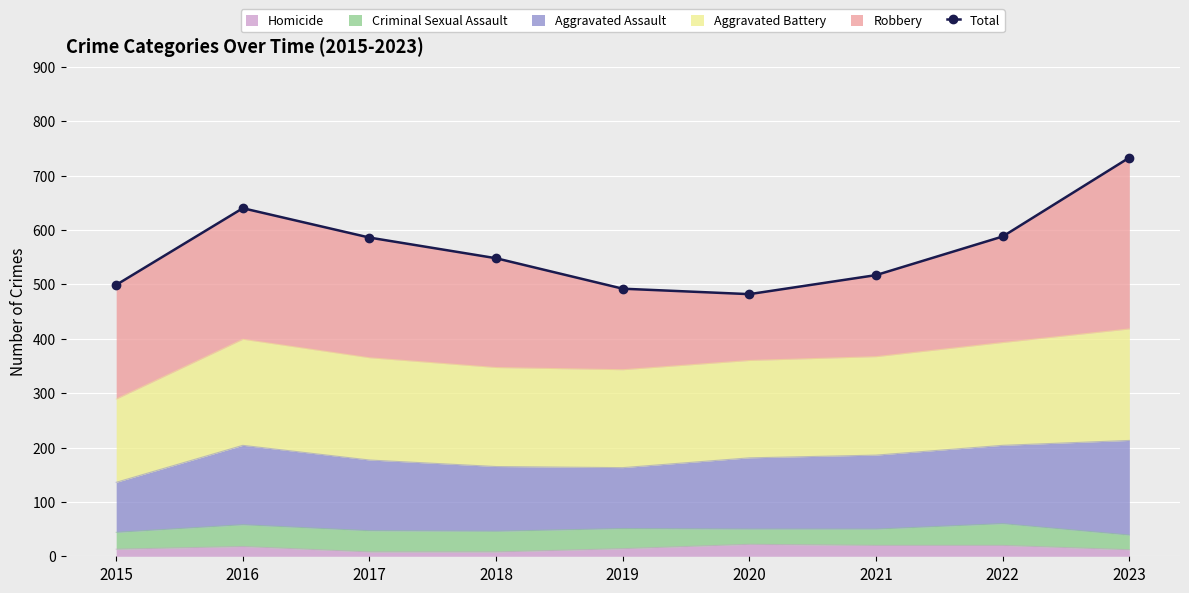

Rank the categories by value from highest to lowest.

2023, 2016, 2022, 2017, 2018, 2021, 2015, 2019, 2020